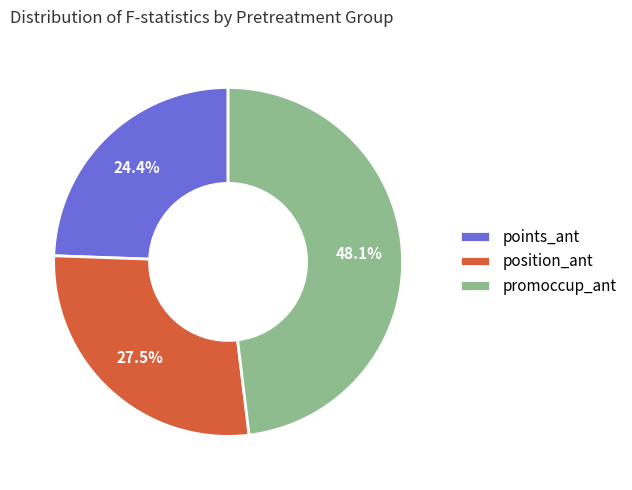

Which slice is the smallest?

points_ant